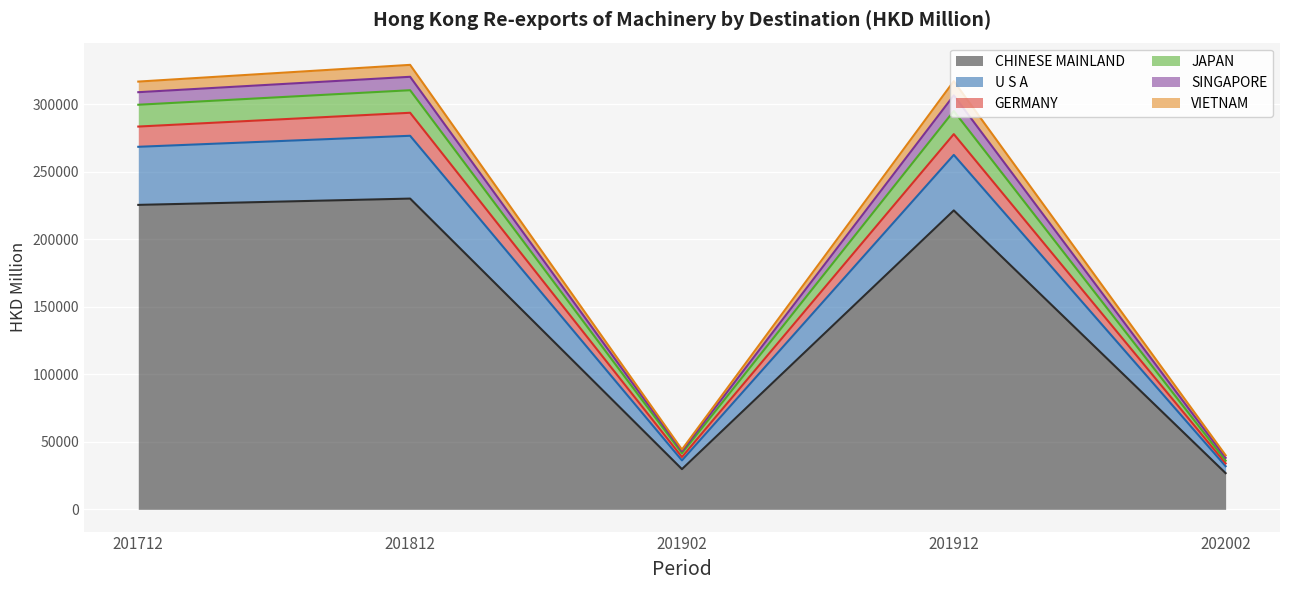

True or false: JAPAN and CHINESE MAINLAND cross at least once.

False